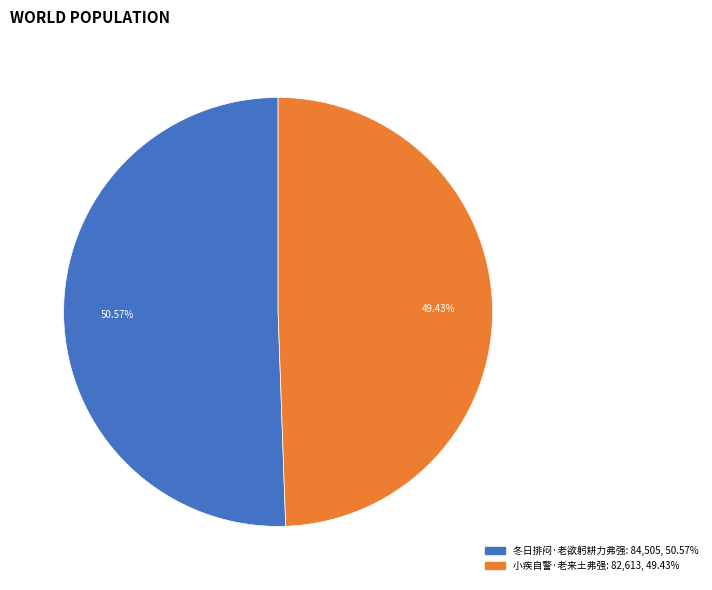

To the nearest percent, what is the difference between the largest and smallest slice percentages?

1%